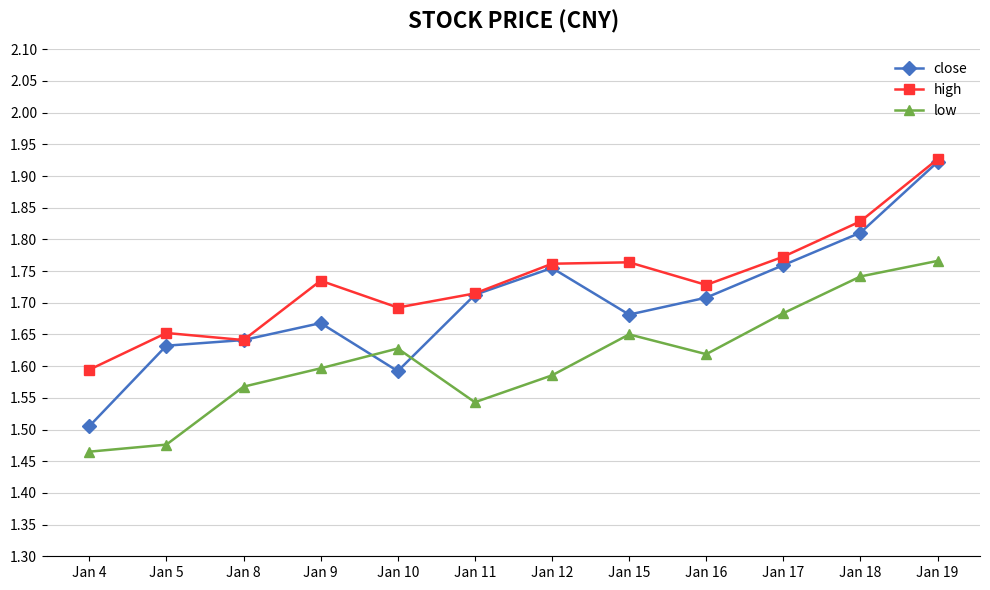

Is this an area chart (filled region under the line)?

No